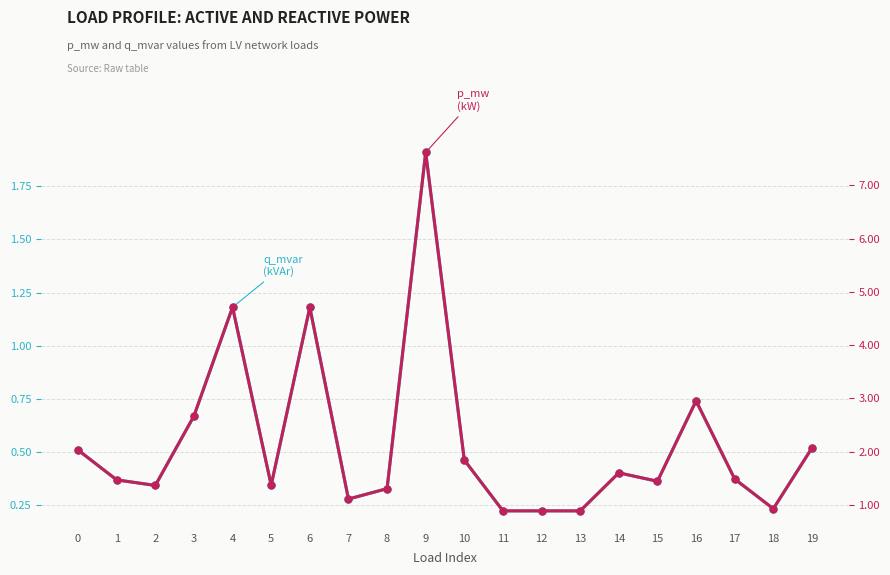

Reading left to right, what are all the values shown in this chart?

q_mvar (kVAr): 0=0.5	1=0.4	2=0.3	3=0.7	4=1.2	5=0.3	6=1.2	7=0.3	8=0.3	9=1.9	10=0.5	11=0.2	12=0.2	13=0.2	14=0.4	15=0.4	16=0.7	17=0.4	18=0.2	19=0.5
p_mw (kW): 0=2.0	1=1.5	2=1.4	3=2.7	4=4.7	5=1.4	6=4.7	7=1.1	8=1.3	9=7.6	10=1.8	11=0.9	12=0.9	13=0.9	14=1.6	15=1.4	16=3.0	17=1.5	18=0.9	19=2.1